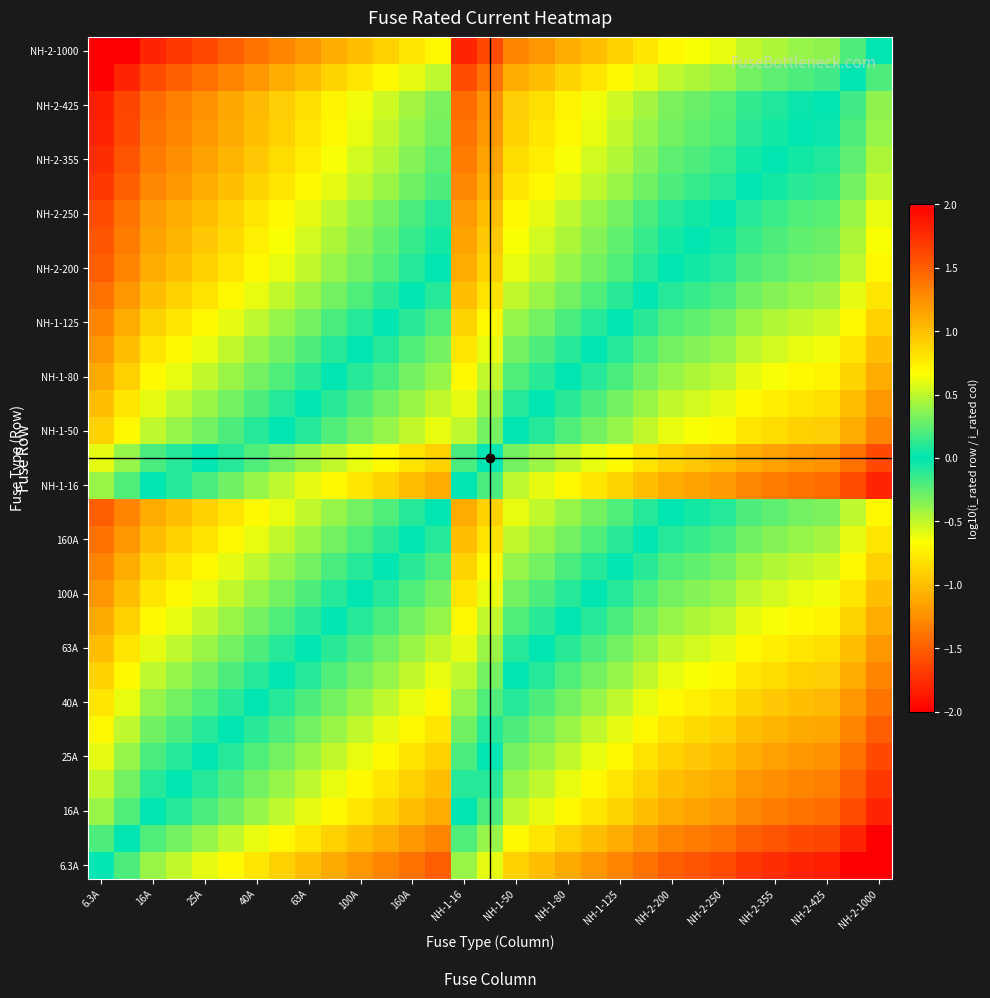

How many distinct data groups are displayed?

31